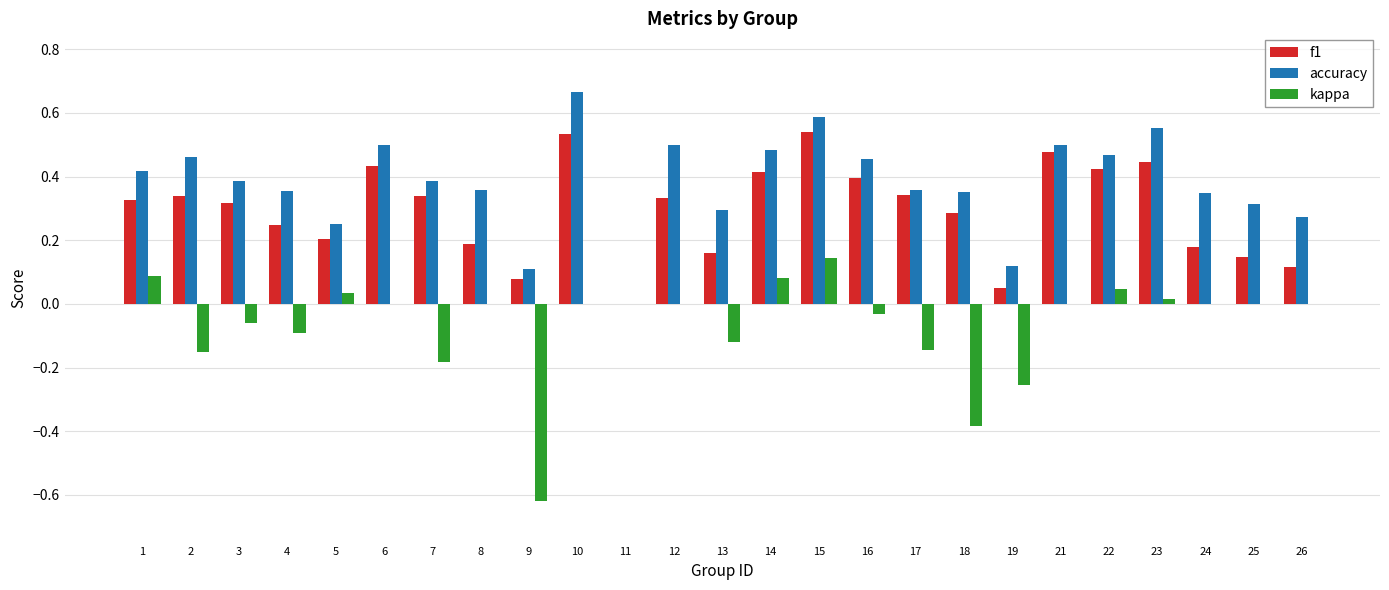

Which series has the widest spread of values?

kappa